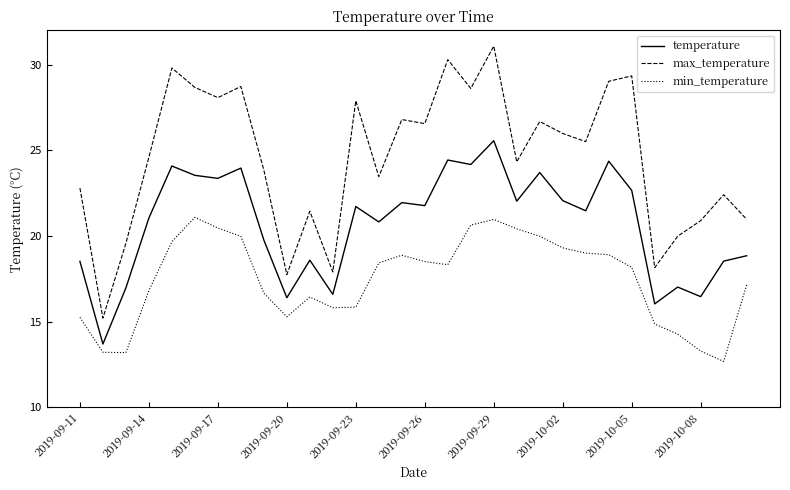

Rank the series by their maximum value, from lowest to highest.

min_temperature, temperature, max_temperature